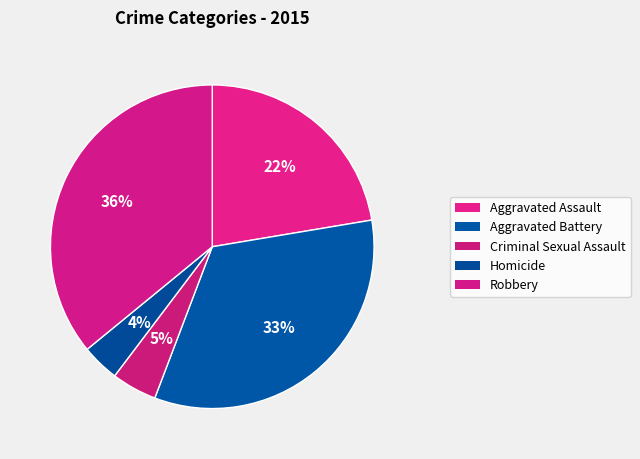

How many segments does this pie chart have?

5